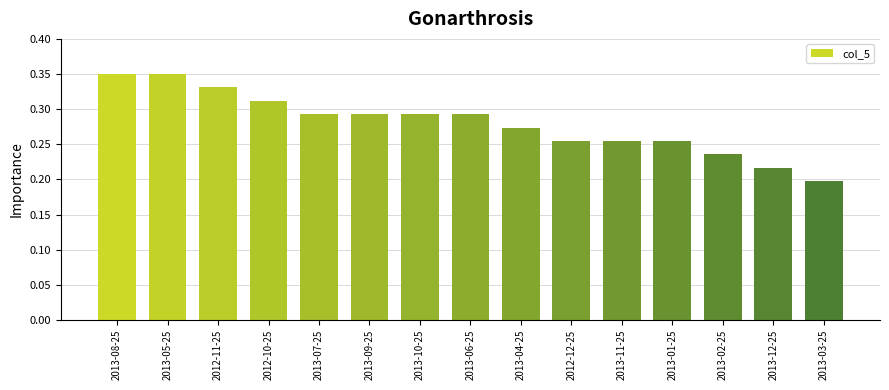

The value at 2013-12-25 is 0.2. True or false?

True